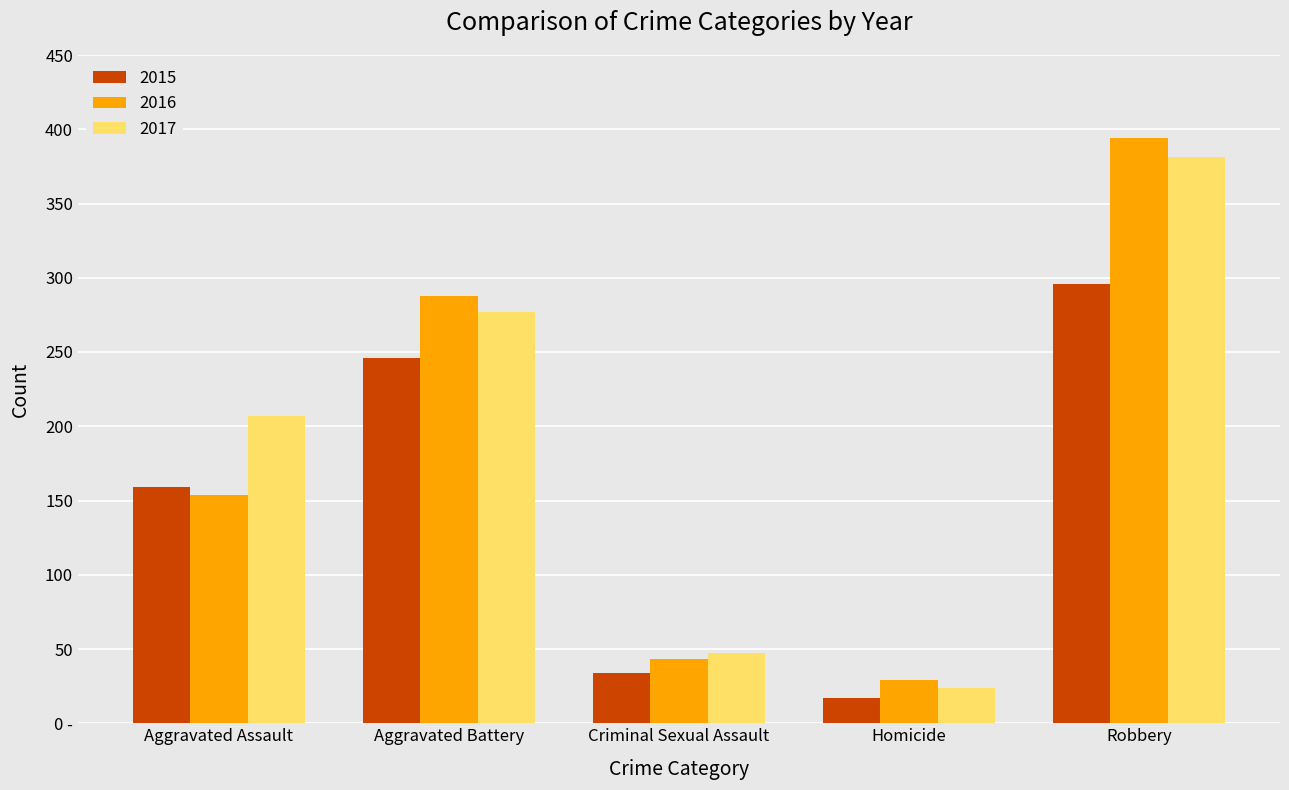

Which has a higher value, Aggravated Battery or Criminal Sexual Assault?

Aggravated Battery